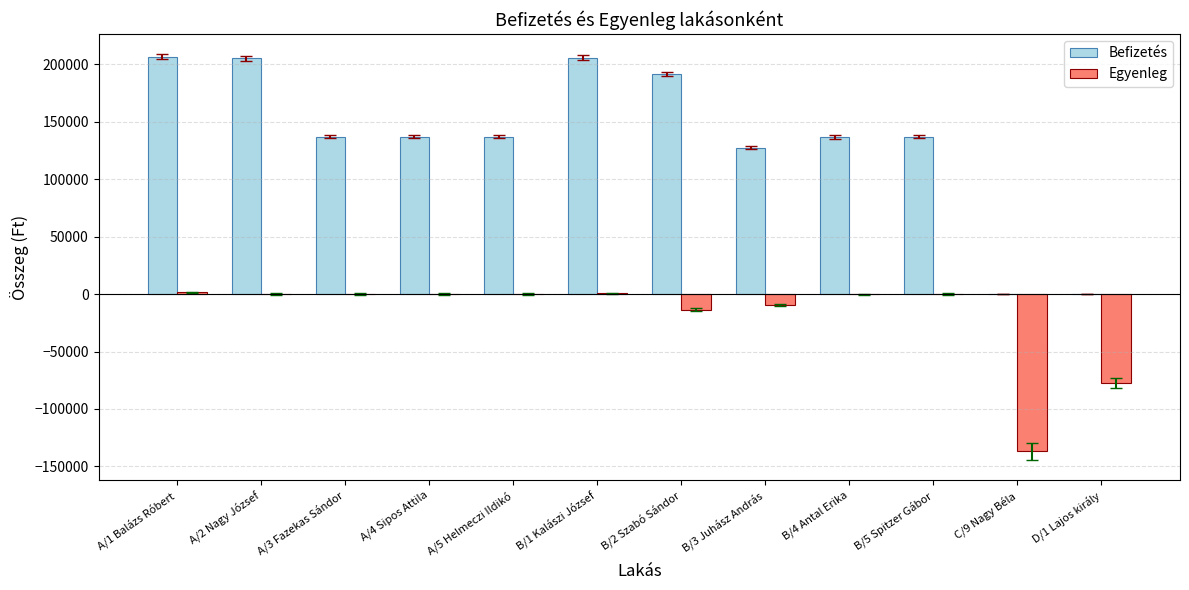

The Egyenleg series shows 0 at A/3 Fazekas Sándor. True or false?

True